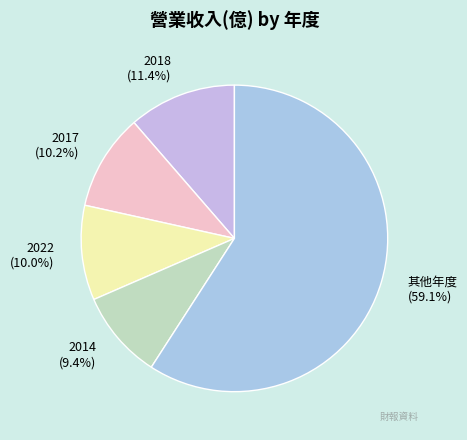

Which slice is the largest?

其他年度